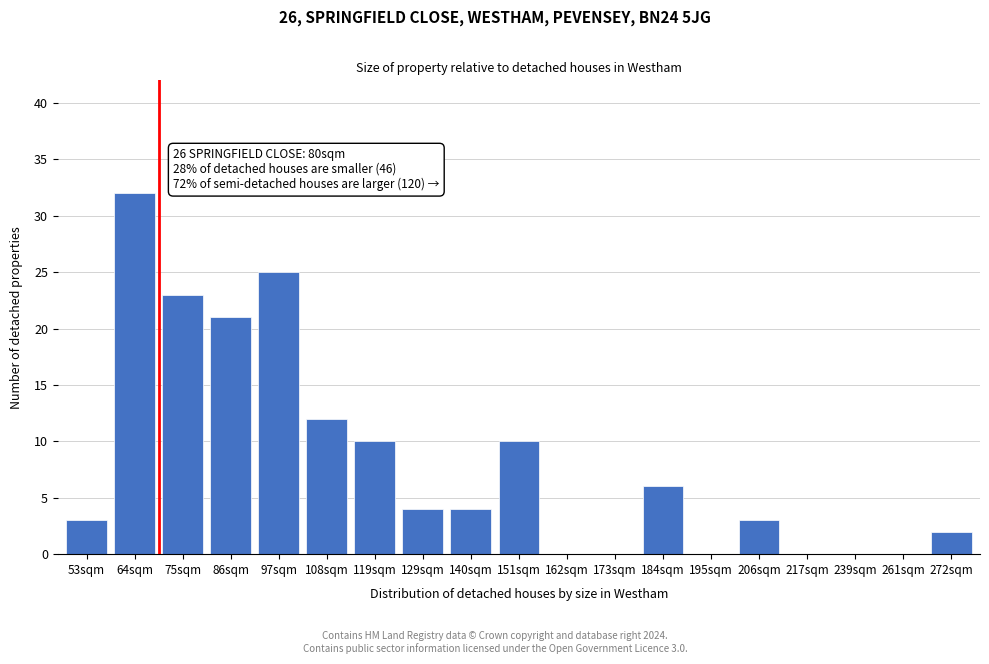

The value at 53sqm is 5. True or false?

False